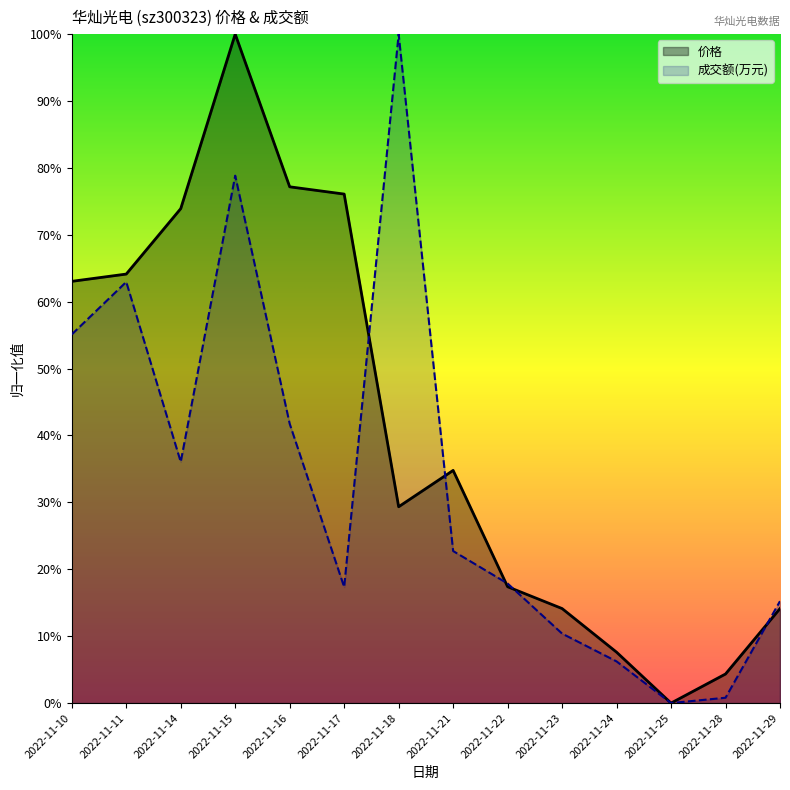

Count the number of categories in the chart.

14